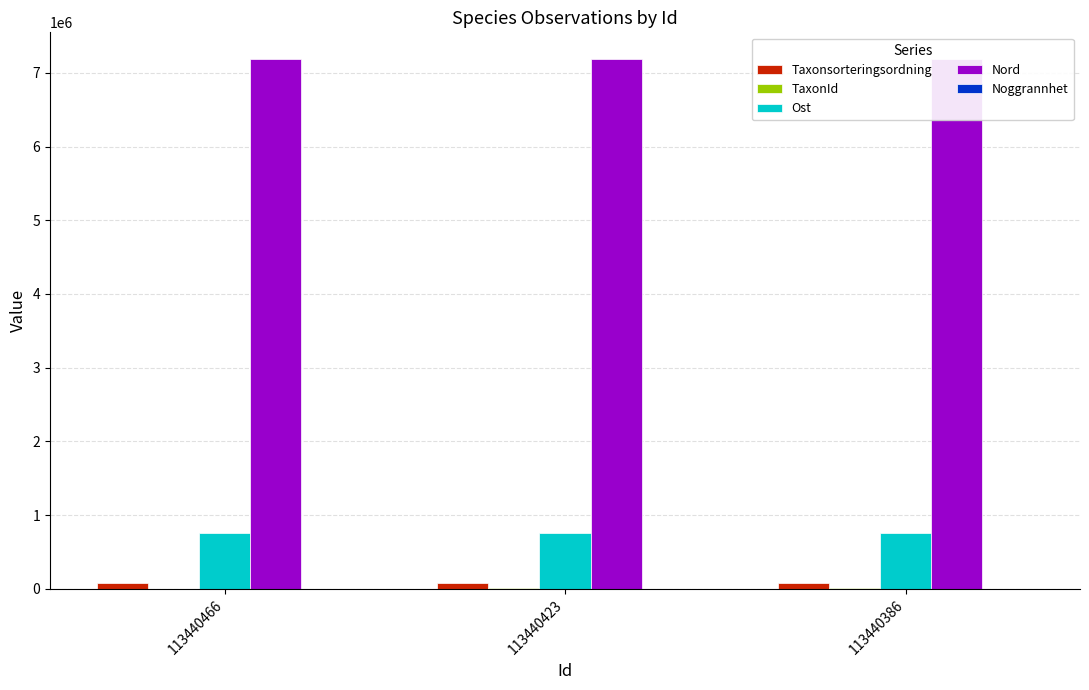

Is it true that Ost equals 1073885 at 113440466?

False